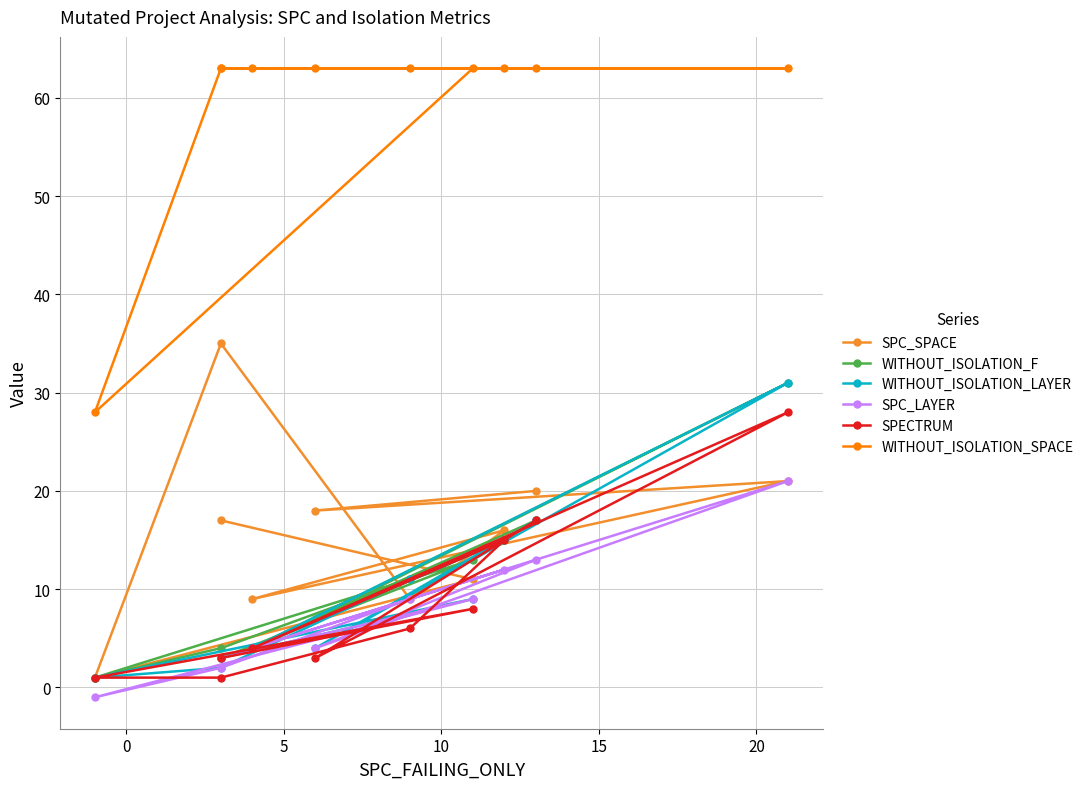

What is the spread (max minus min) of values at 15?

57